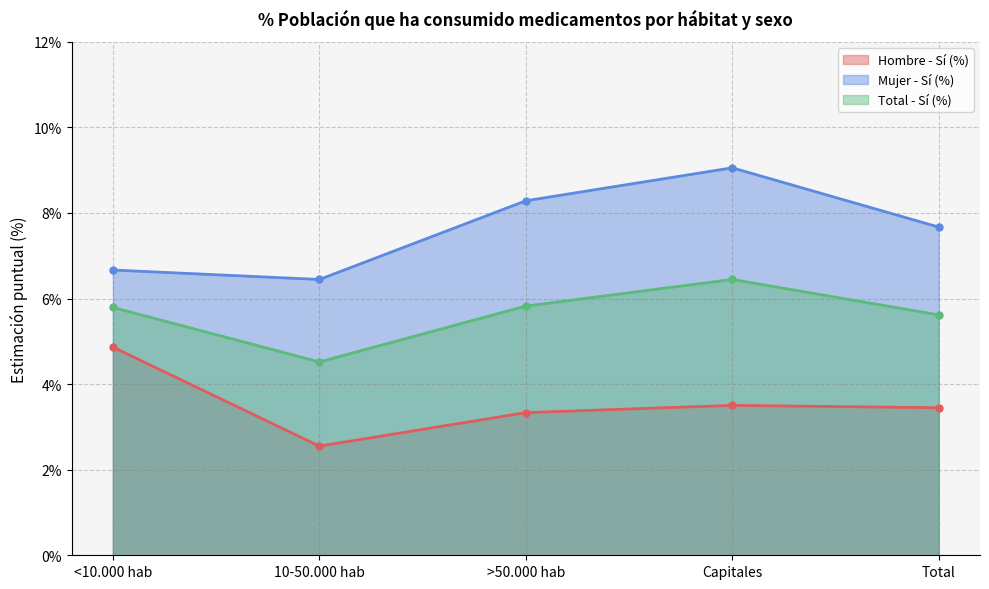

What position from the left is Capitales?

4